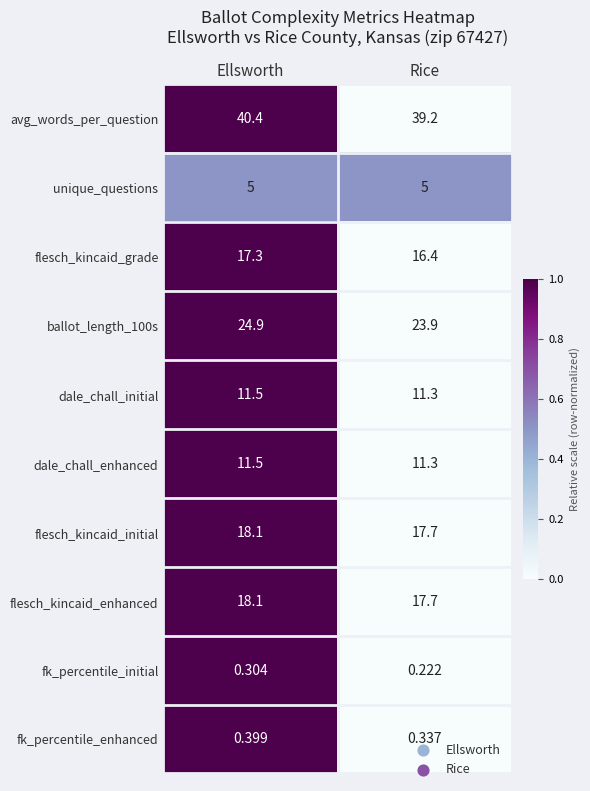

At which category is the sum across all series the highest?

Ellsworth